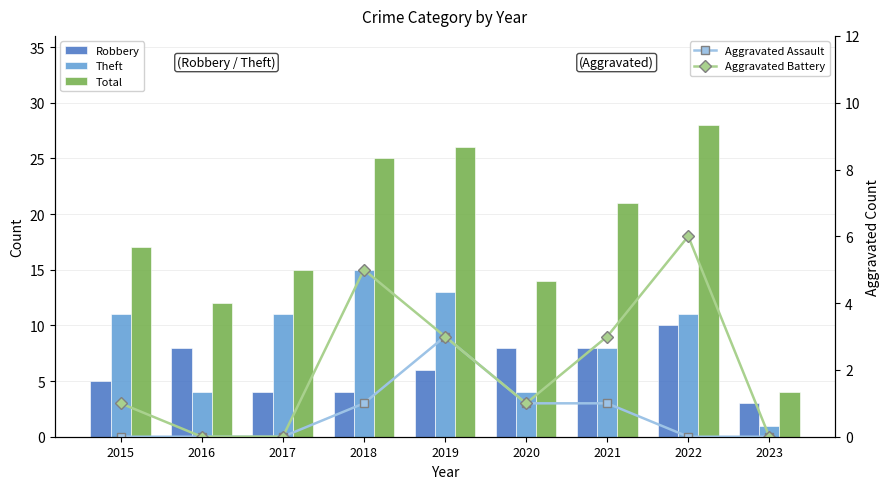

What is the total value across all series at 2017?

30